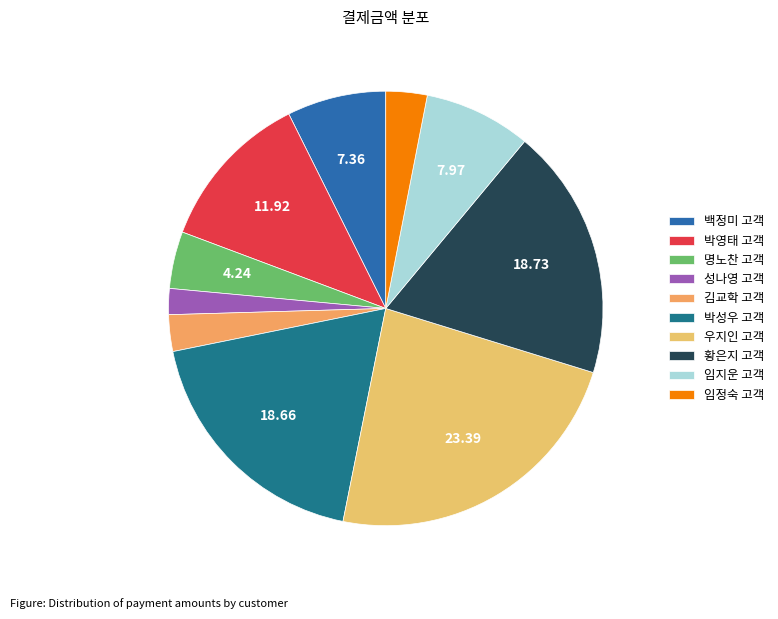

To the nearest percent, what portion does 명노찬 고객 represent?

4%